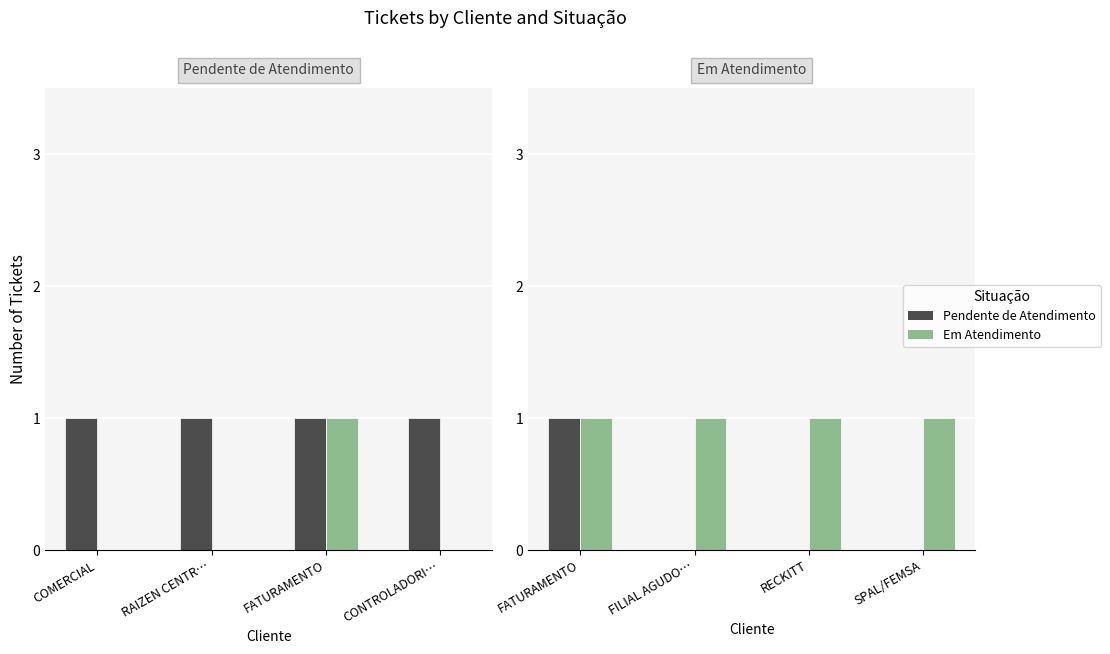

At which category does the chart reach its peak across all series?

FATURAMENTO